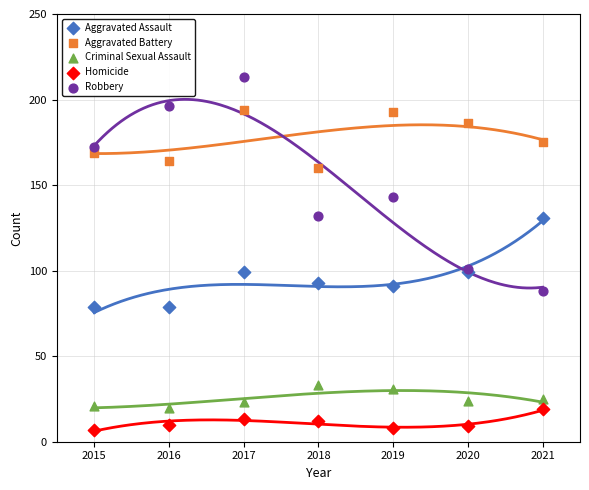

What is the X range (max minus min) for the scatter plot?

6